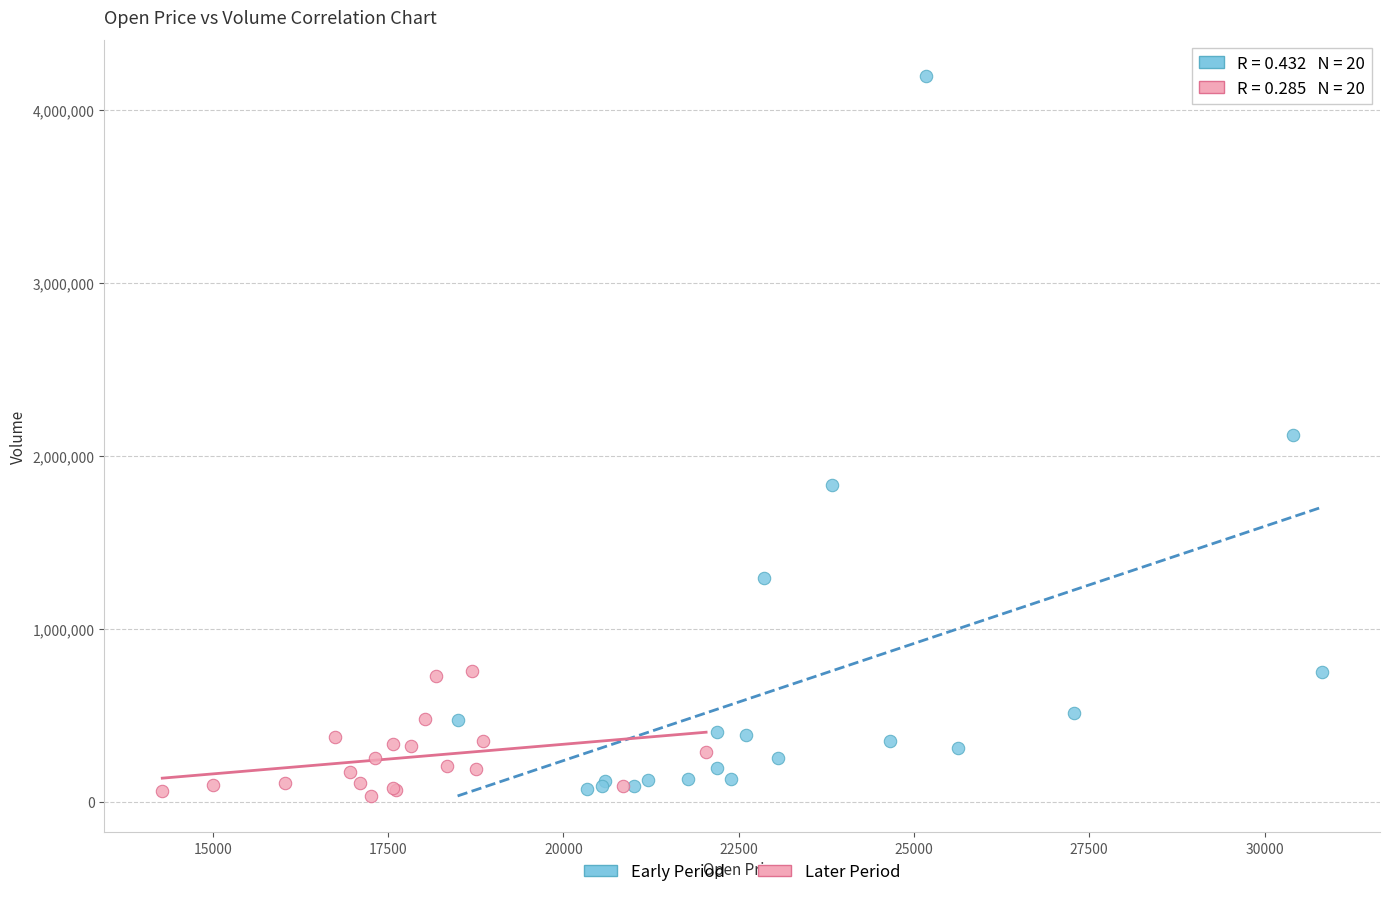

Which series contains the highest Y value?

Early Period